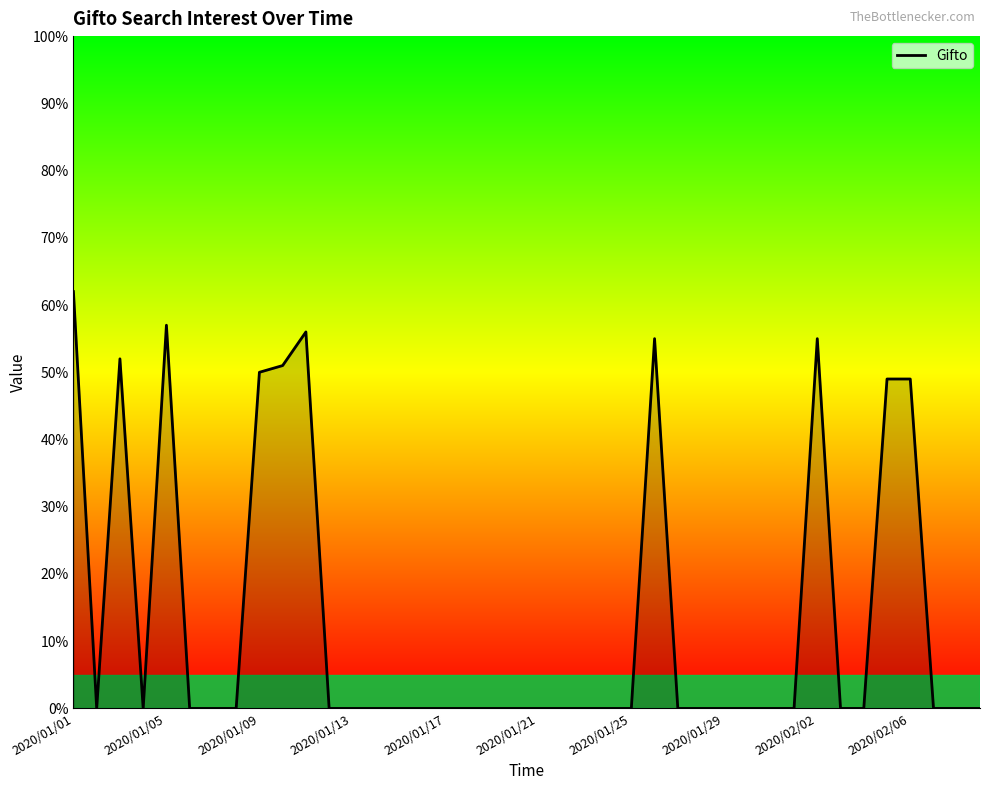

What is the greatest value displayed?

62